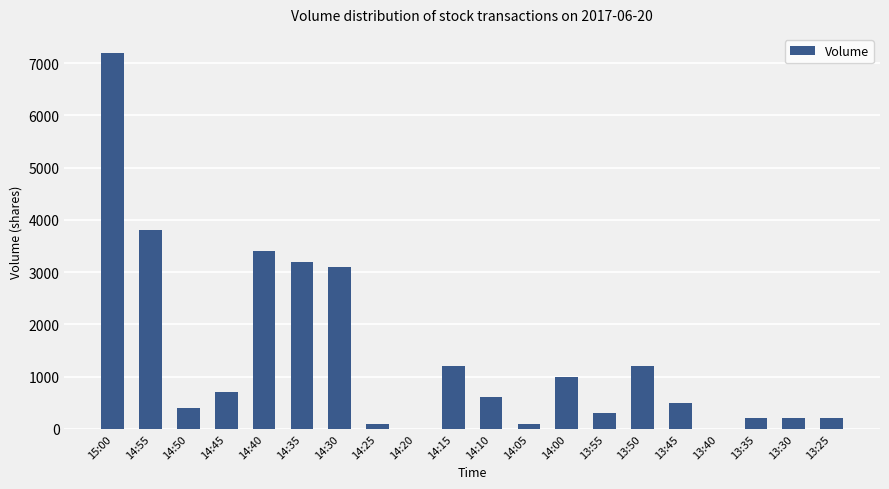

Between 14:15 and 15:00, which is larger?

15:00